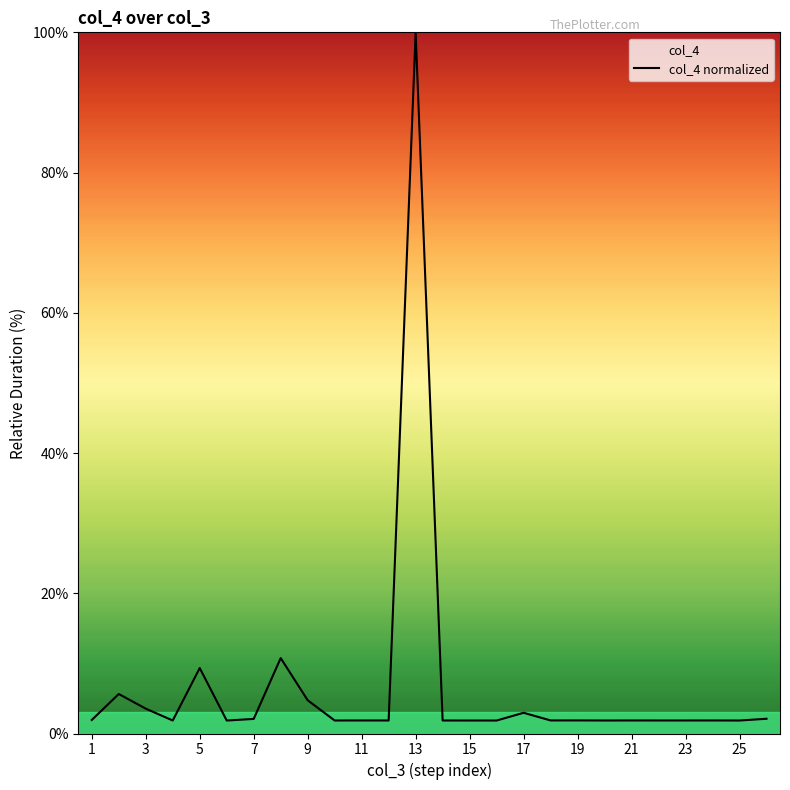

What is the difference between the maximum and minimum values?

98.2